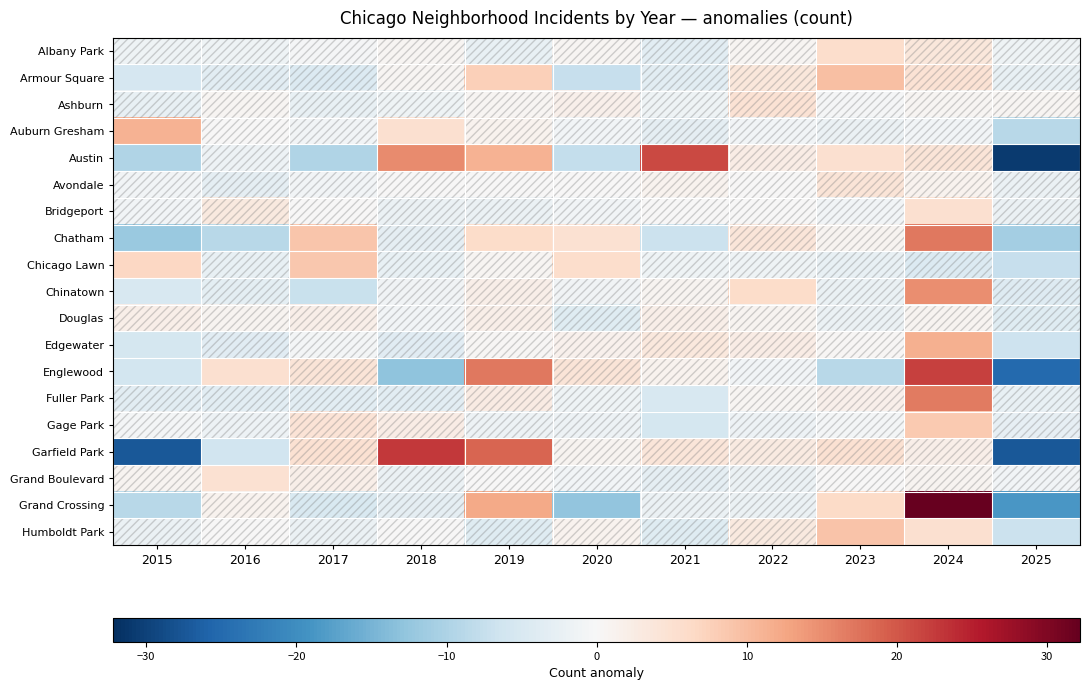

What is the greatest value displayed?

32.2